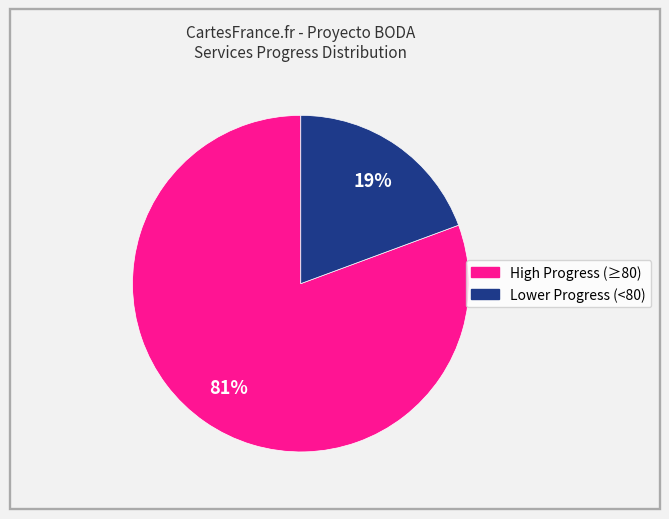

Is there a majority slice in this chart?

Yes